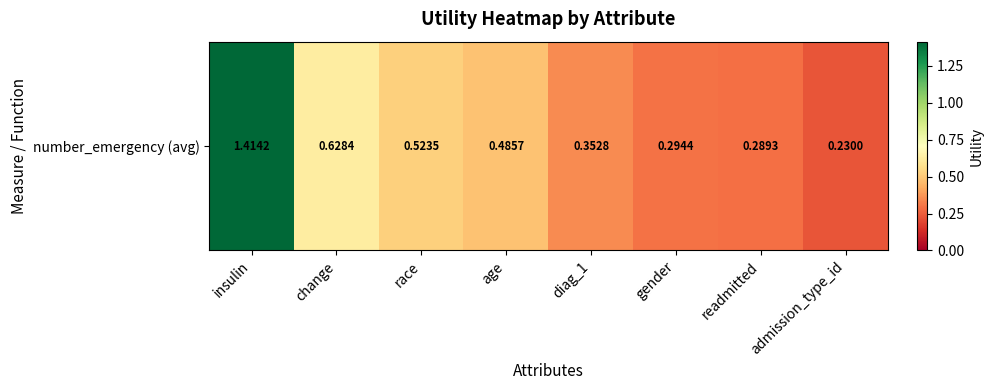

The chart shows a value of 1.4 at insulin. True or false?

True